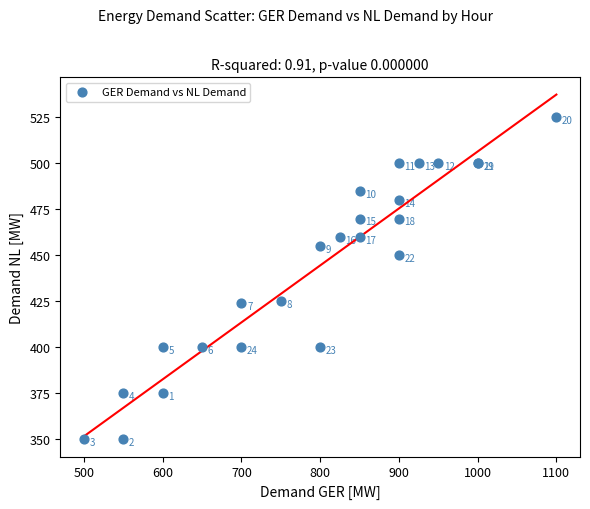

What Y value in the scatter plot is closest to 437?

425